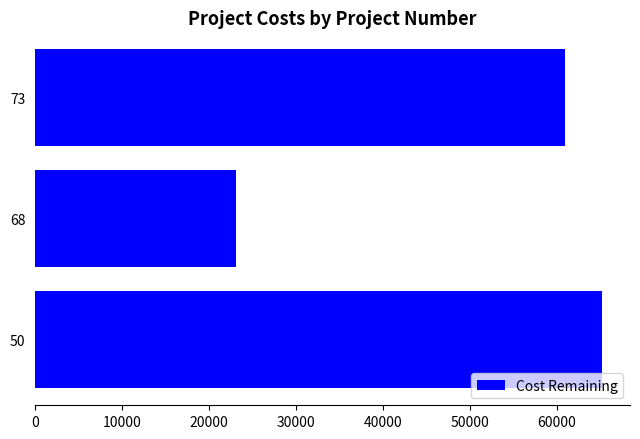

Reading top to bottom, list all the values displayed in this chart.

60861	23046	65130